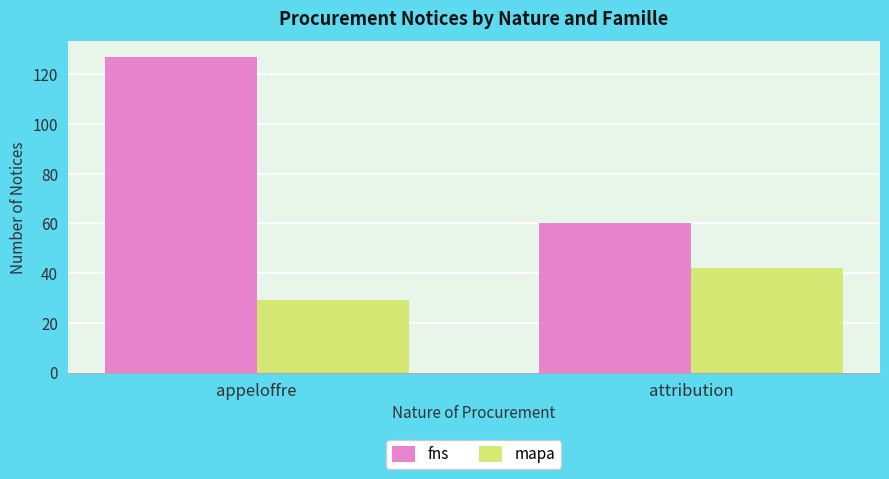

How many distinct data groups are displayed?

2